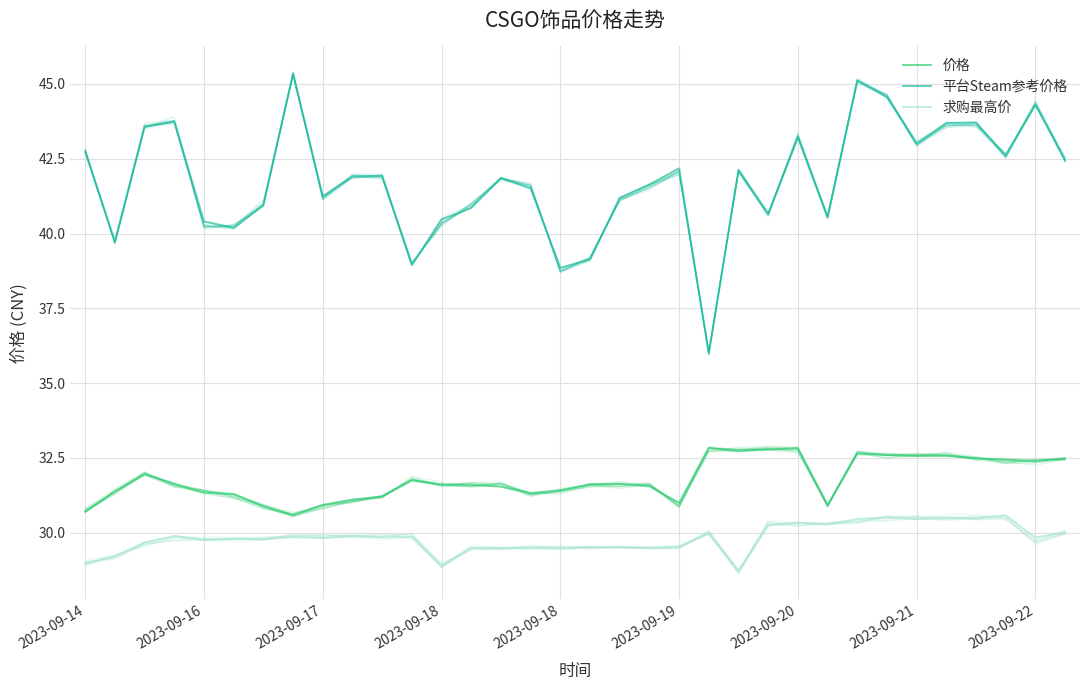

What is the maximum value for 价格?

32.8